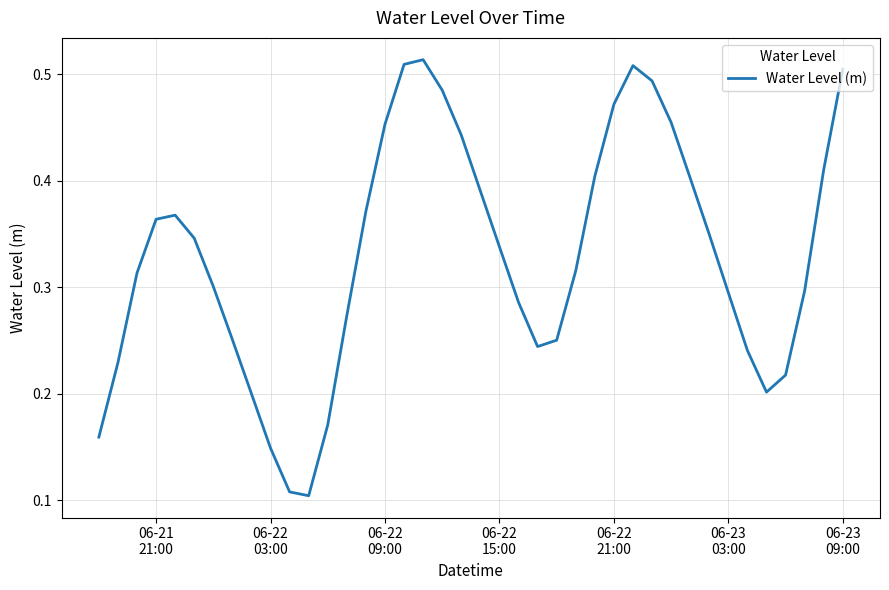

How many lines are shown in the chart?

1